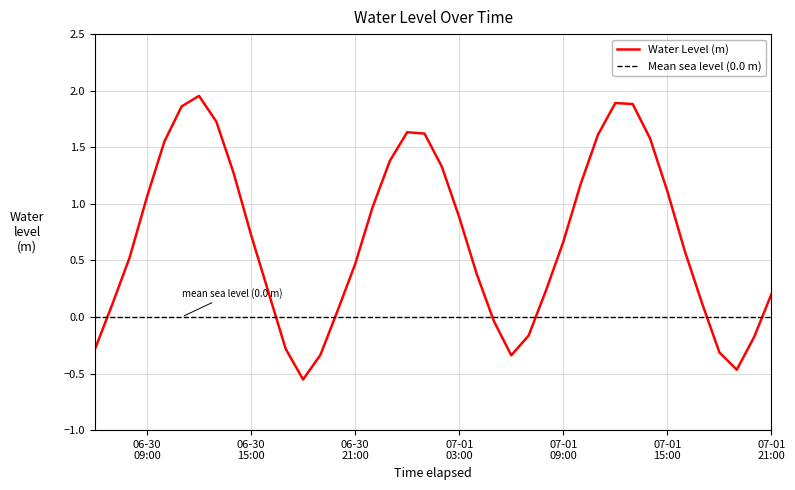

What is the change in value from 2025-06-30 14:00:00 to 2025-06-30 20:00:00?

-1.2